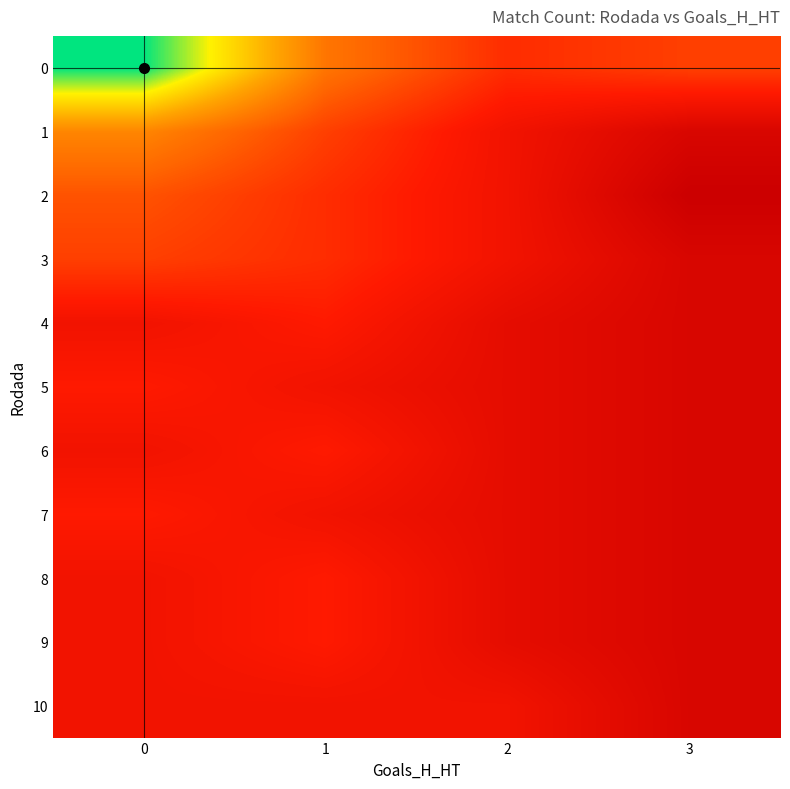

Rank the series at 2 from lowest to highest value.

4, 5, 6, 7, 8, 9, 1, 2, 3, 10, 0